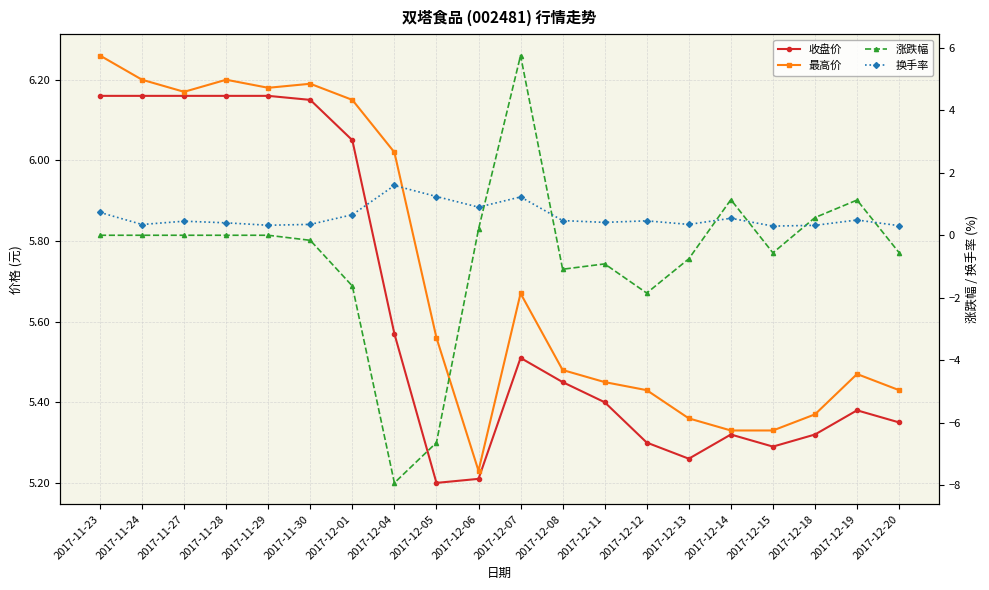

How many lines are shown in the chart?

4